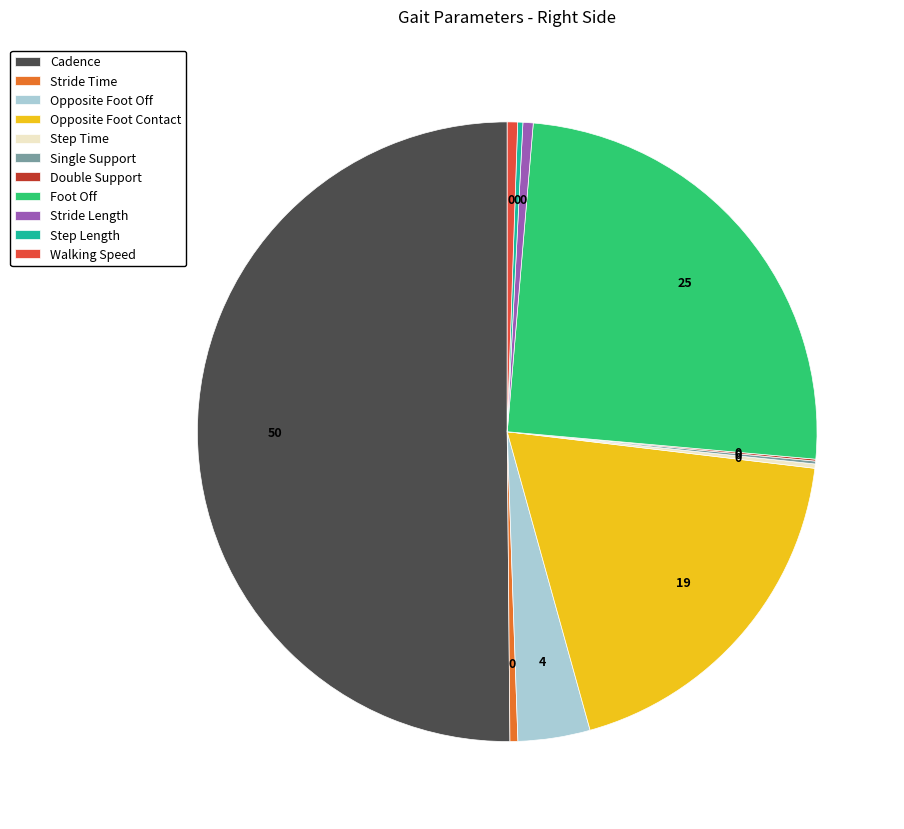

Which category accounts for the majority?

Cadence